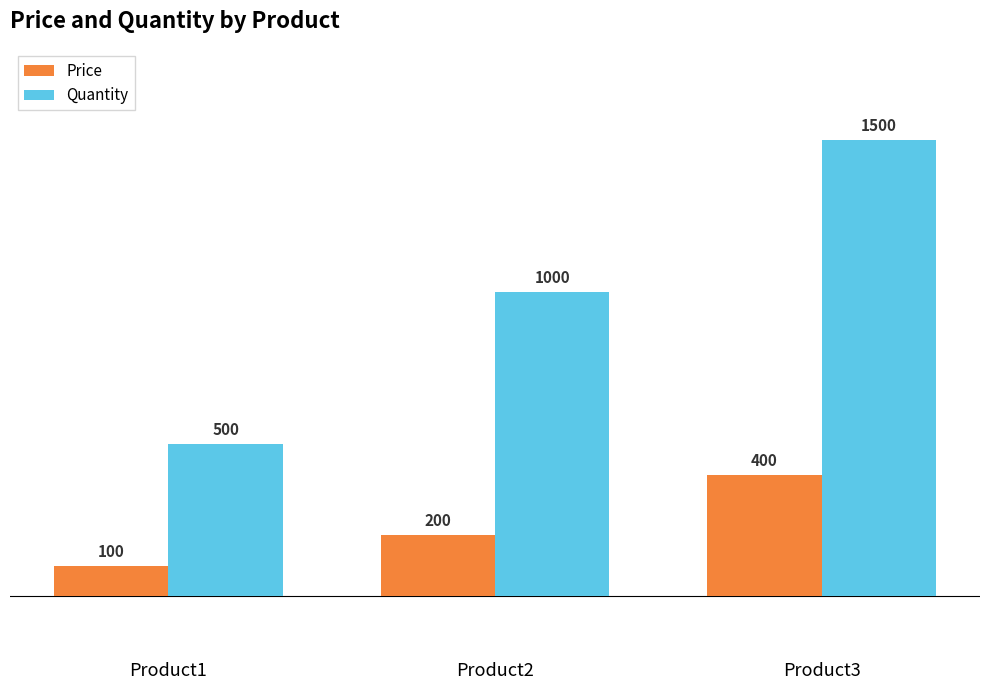

What is the sum of the Price values at Product1 and Product3?

500